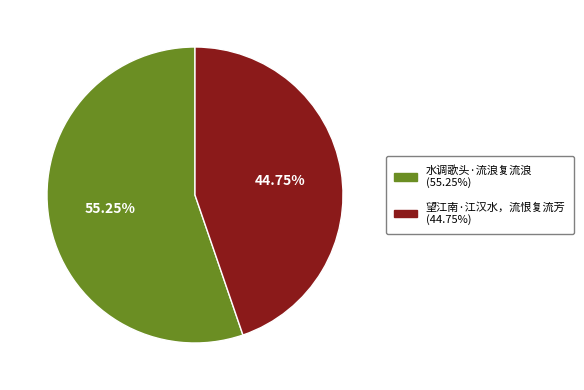

Between 水调歌头·流浪复流浪 and 望江南·江汉水，流恨复流芳, which is larger?

水调歌头·流浪复流浪